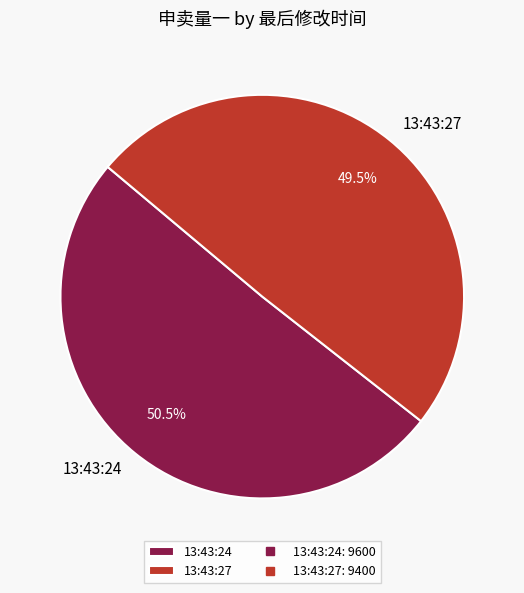

To the nearest percent, what is the difference between the 13:43:24 and 13:43:27 slice percentages?

1%